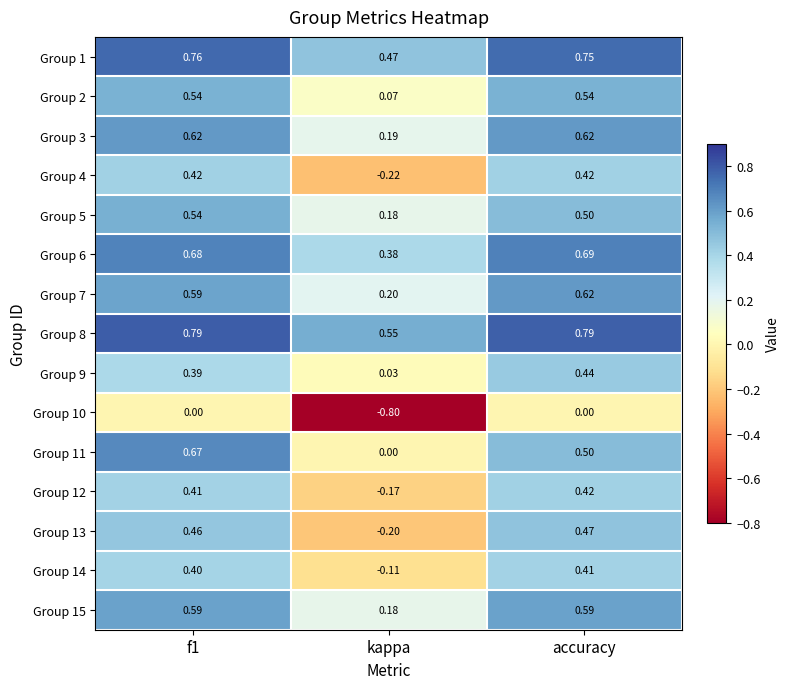

Is the value of Group 14 at f1 greater than the value of Group 1 at f1?

No